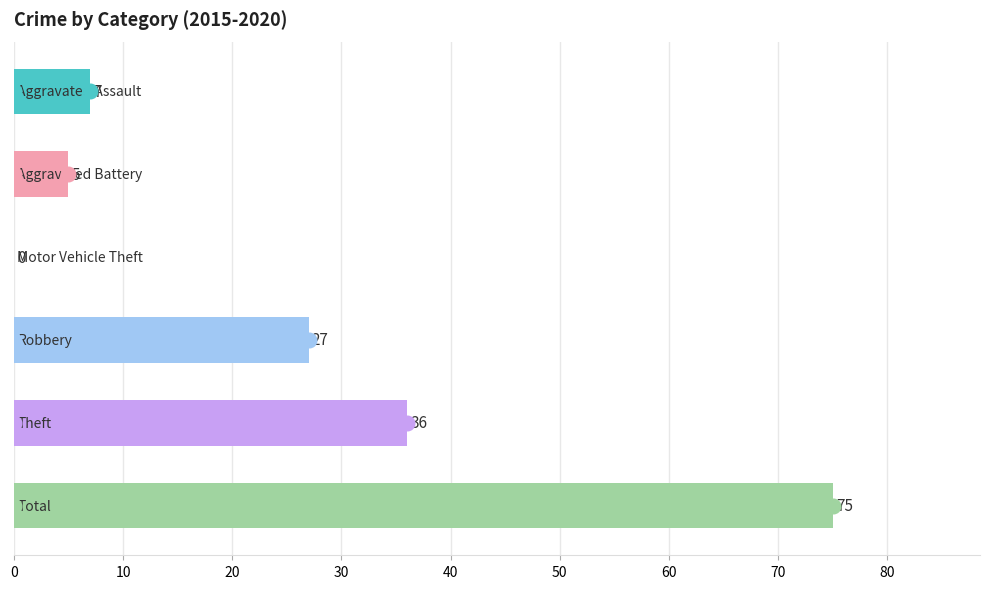

What is the greatest value displayed?

75